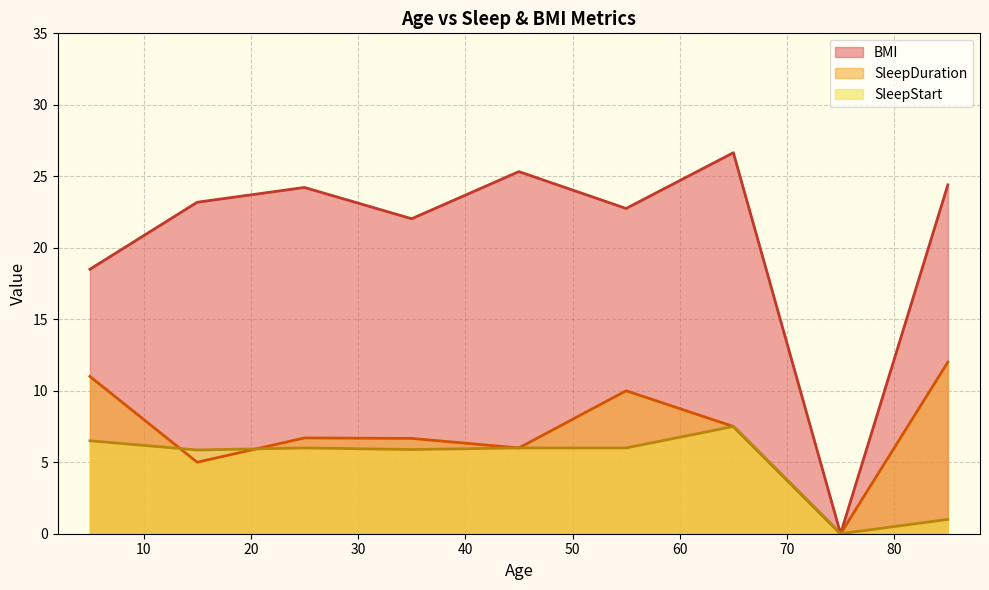

The BMI series shows 15.7 at 68. True or false?

False